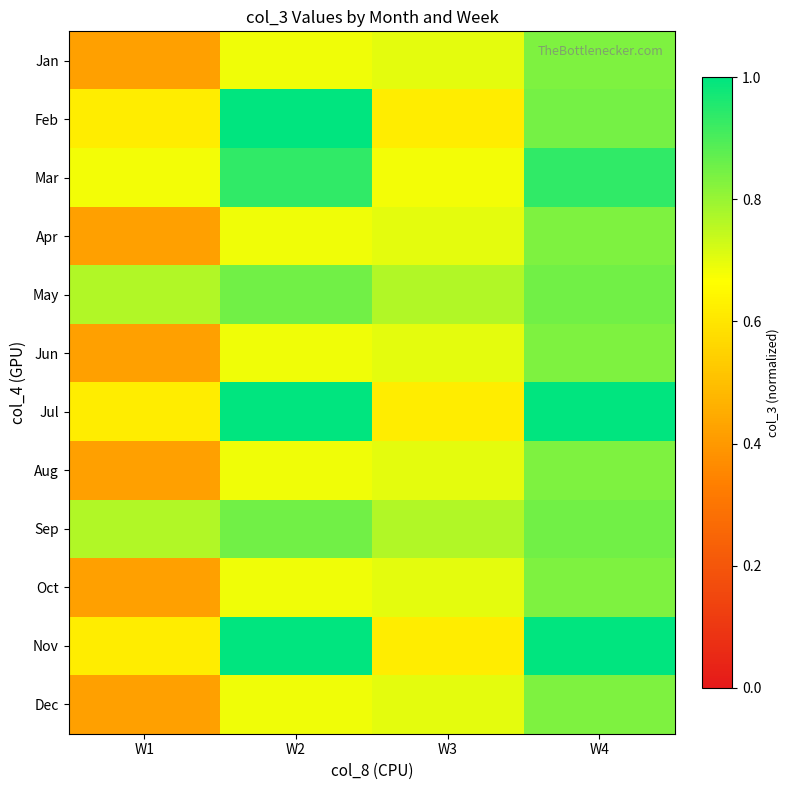

Reading right to left, extract all data points from this chart.

Jan: W4=0.8	W3=0.7	W2=0.7	W1=0.4
Feb: W4=0.8	W3=0.6	W2=1.0	W1=0.6
Mar: W4=0.9	W3=0.7	W2=0.9	W1=0.7
Apr: W4=0.8	W3=0.7	W2=0.7	W1=0.4
May: W4=0.9	W3=0.8	W2=0.9	W1=0.8
Jun: W4=0.8	W3=0.7	W2=0.7	W1=0.4
Jul: W4=1.0	W3=0.6	W2=1.0	W1=0.6
Aug: W4=0.8	W3=0.7	W2=0.7	W1=0.4
Sep: W4=0.9	W3=0.8	W2=0.9	W1=0.8
Oct: W4=0.8	W3=0.7	W2=0.7	W1=0.4
Nov: W4=1.0	W3=0.6	W2=1.0	W1=0.6
Dec: W4=0.8	W3=0.7	W2=0.7	W1=0.4